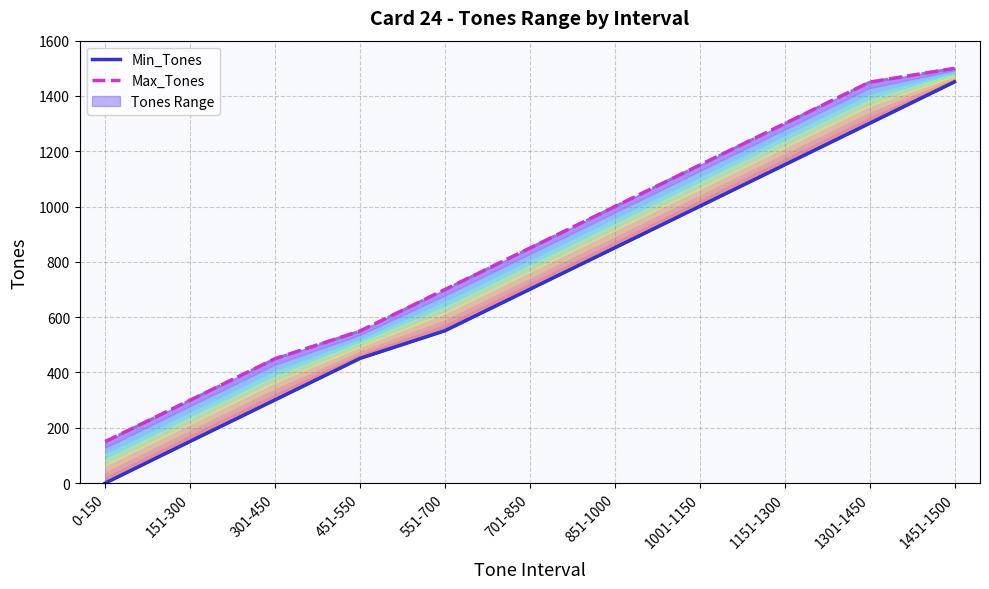

What is the sum of all Max_Tones values?

9400